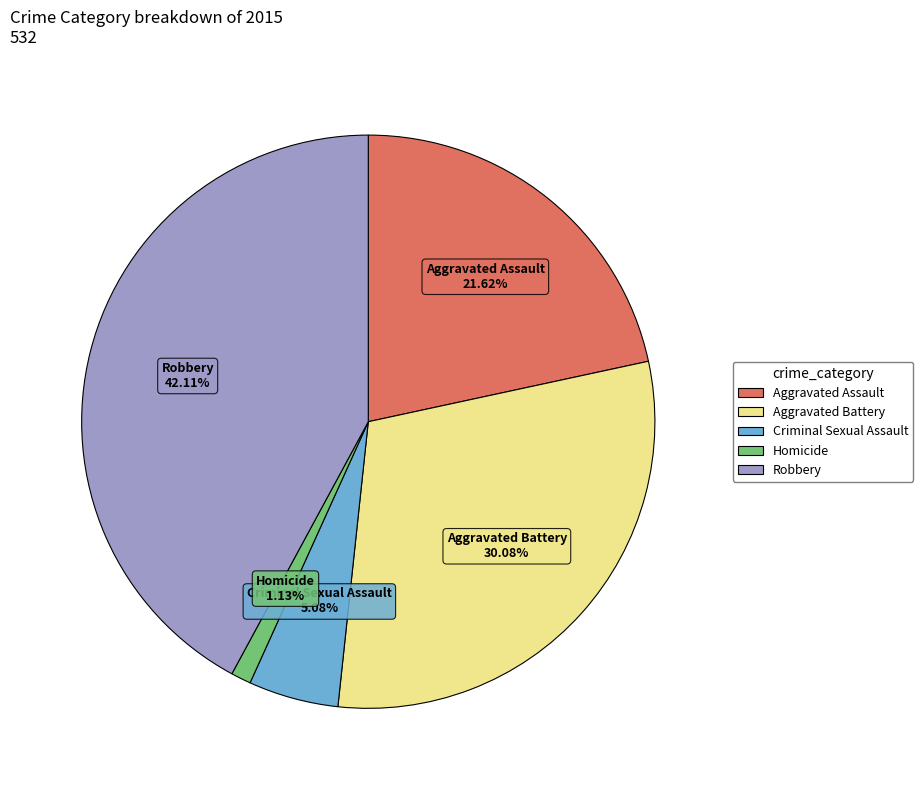

To the nearest percent, what is the average slice percentage?

20%